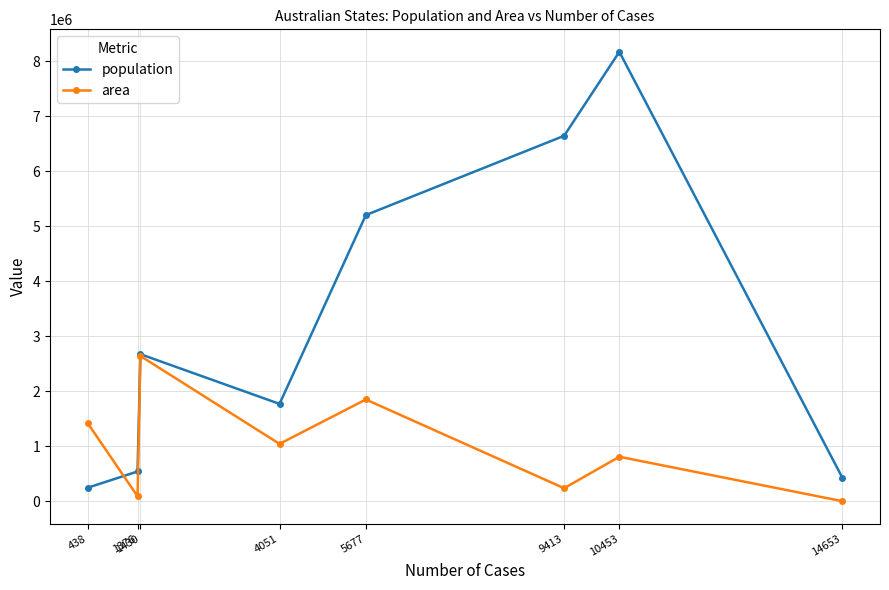

The value of population at 1376 is 541965. True or false?

True